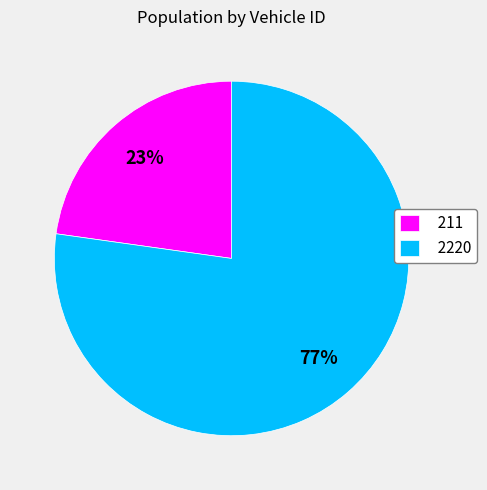

How many segments does this pie chart have?

2